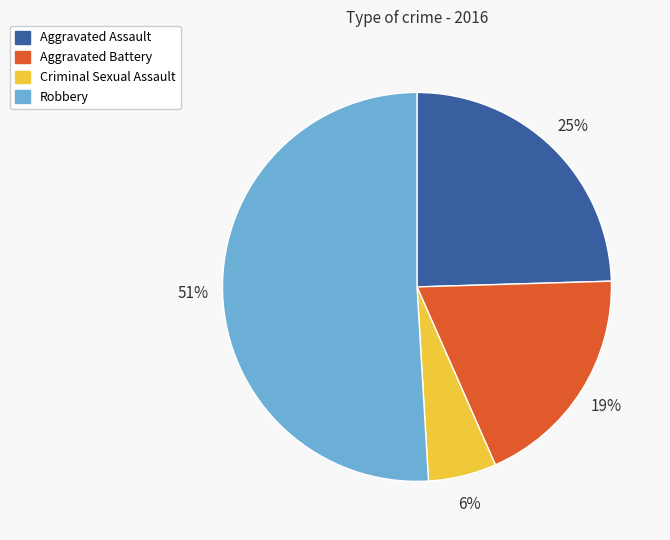

Which slice is the smallest?

Criminal Sexual Assault